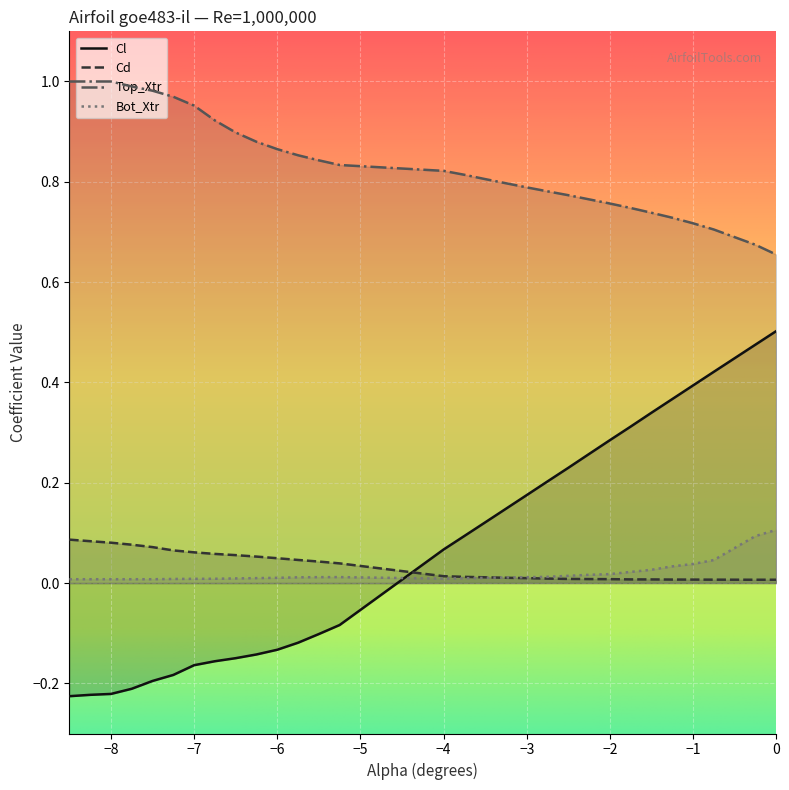

After their last crossing, which series has the higher values: Cd or Cl?

Cl